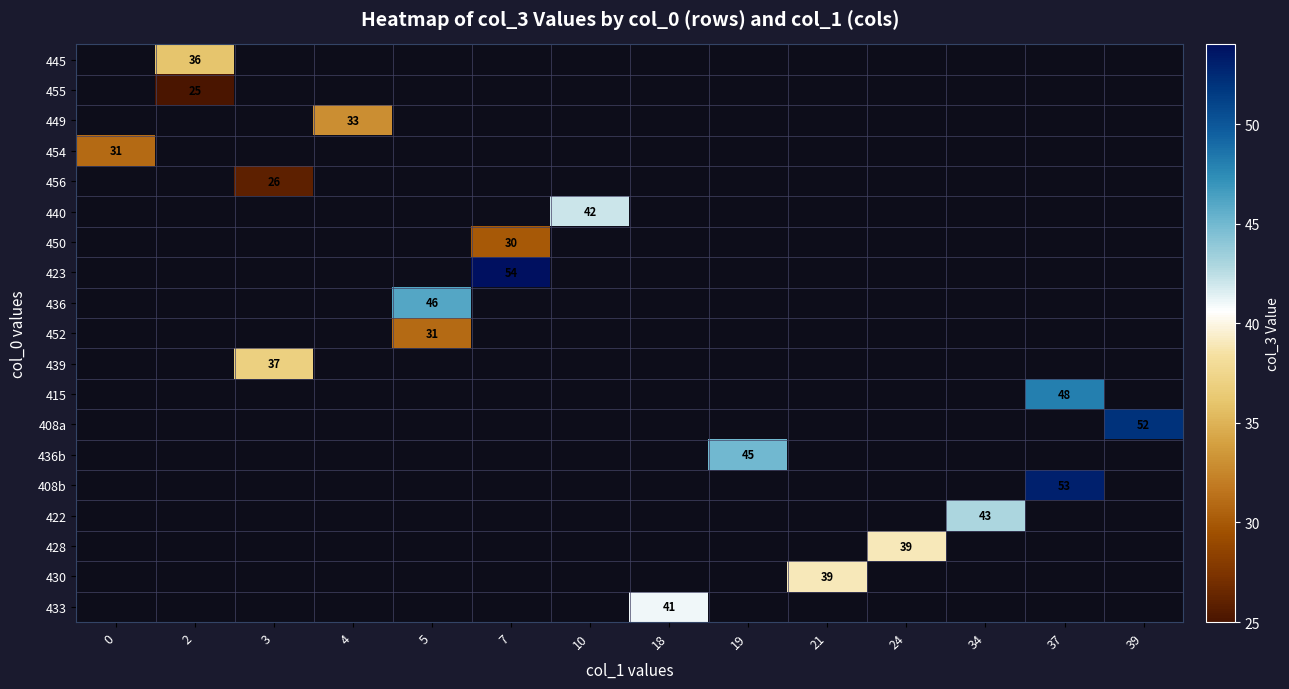

What is the minimum value shown in the chart?

25.0